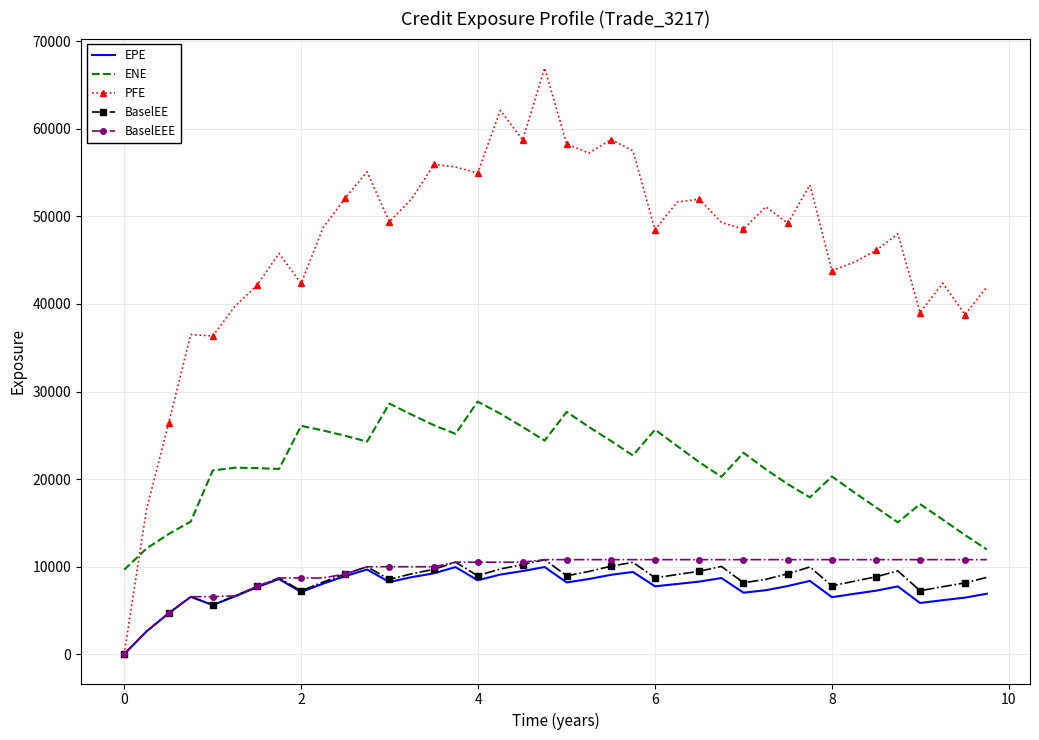

Which series has the widest spread of values?

PFE